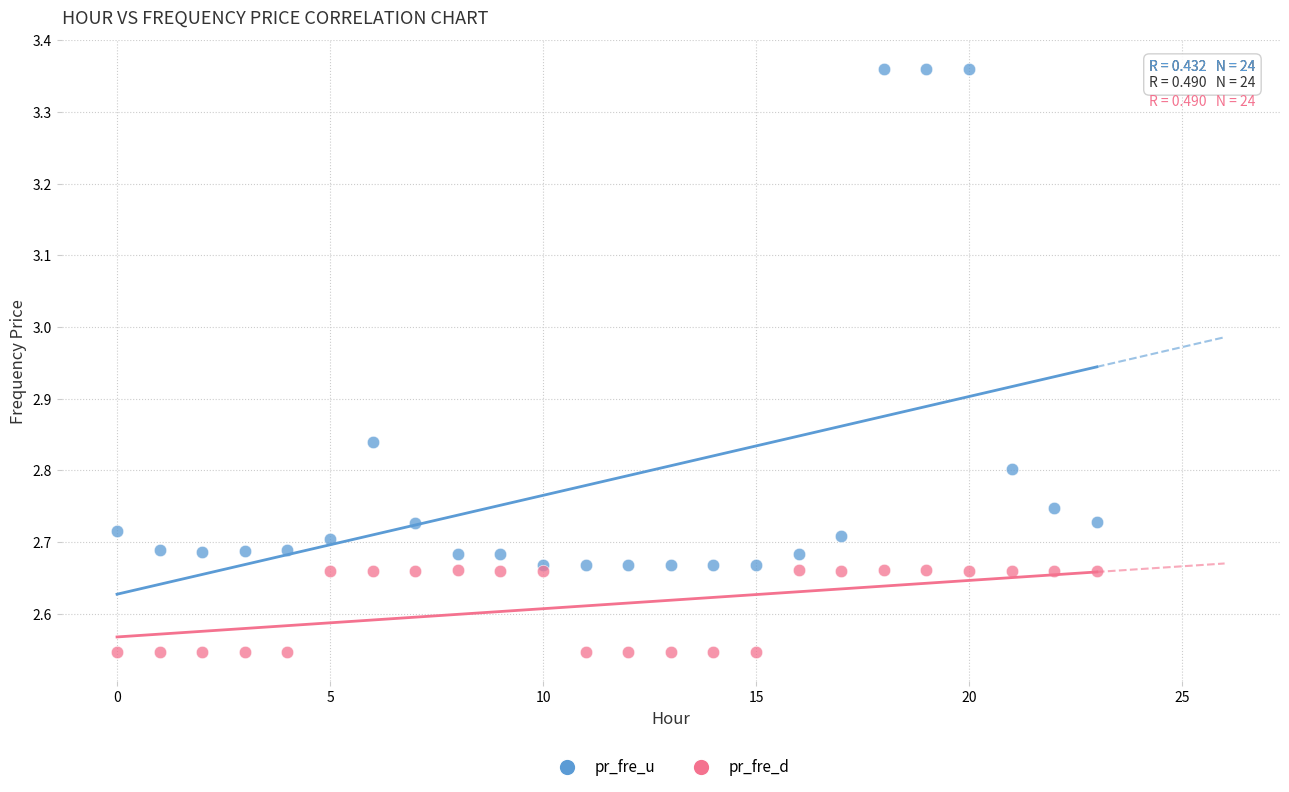

Which series reaches the minimum Y coordinate?

pr_fre_d